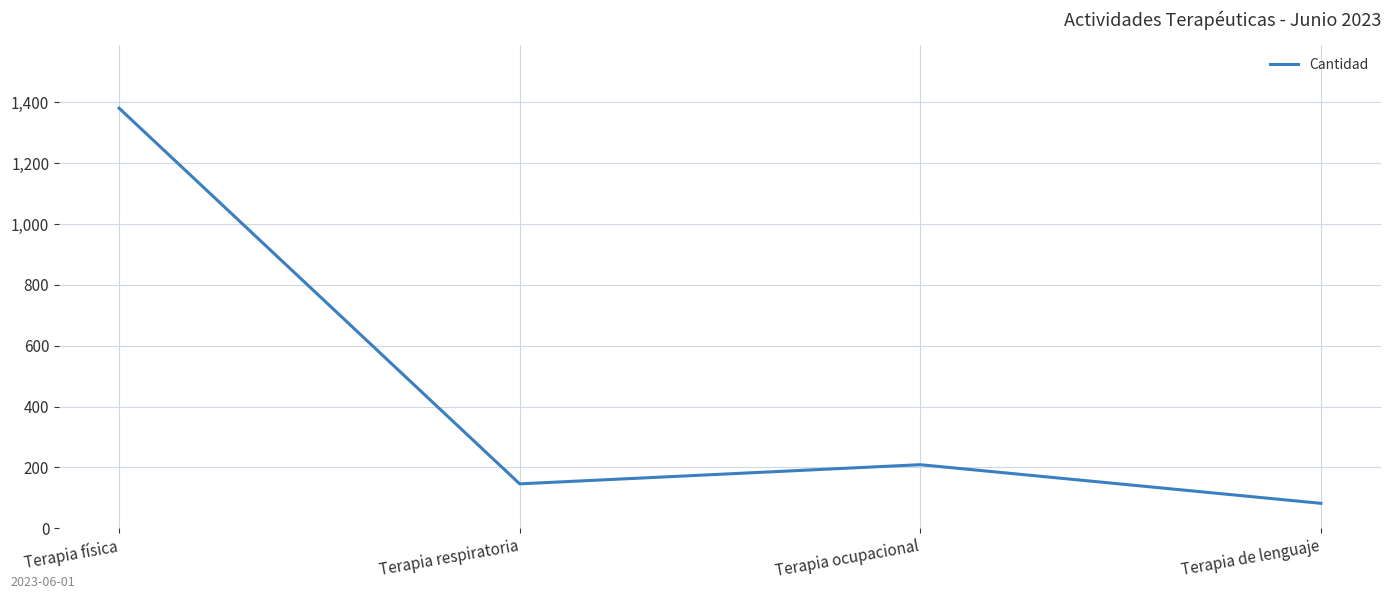

Reading left to right, extract all data points from this chart.

1381	146	209	82